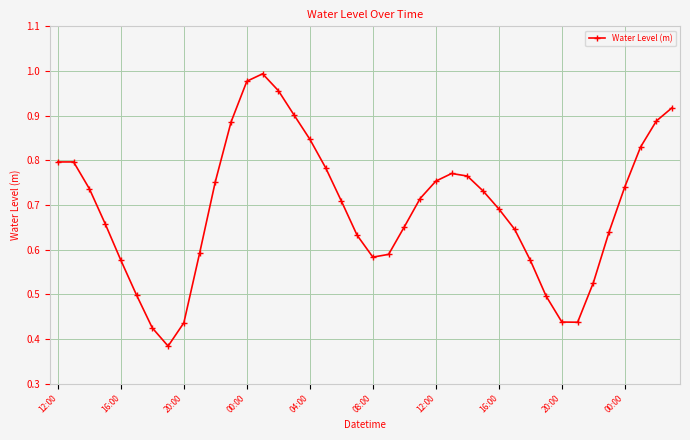

How many interior local valleys (lower than both neighbors) does the data have?

3